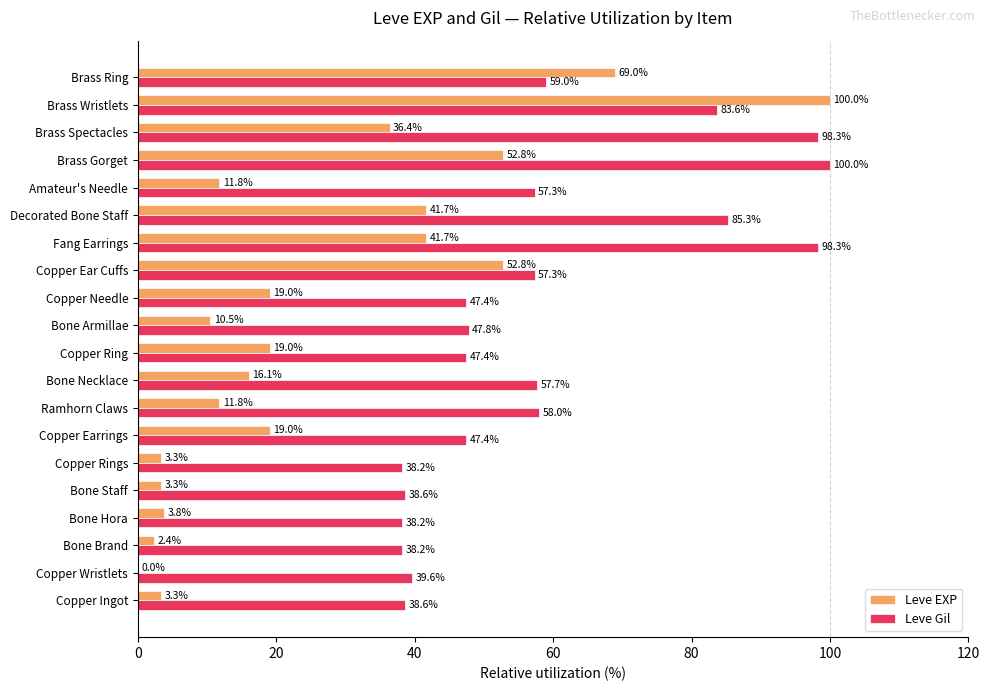

What is the approximate value of Leve EXP at Copper Rings?

3.3